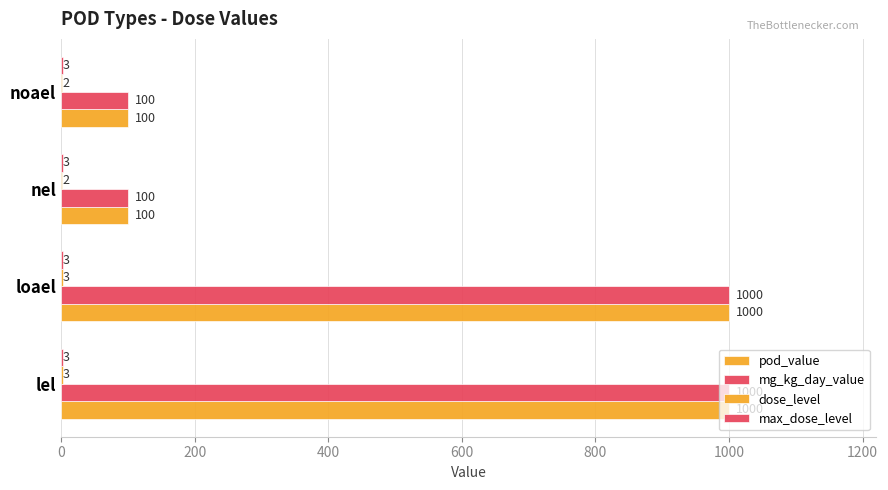

How many distinct data groups are displayed?

4